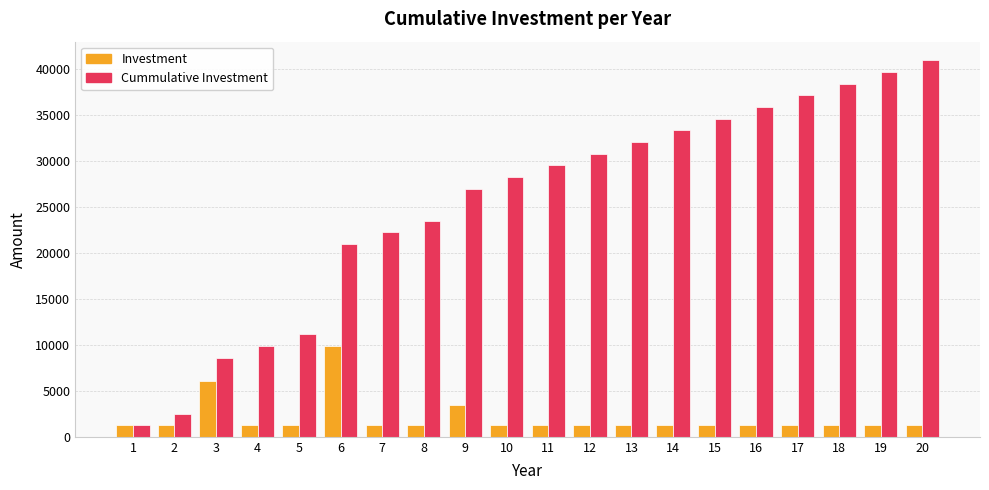

What are all the series names shown in the legend?

Investment, Cummulative Investment